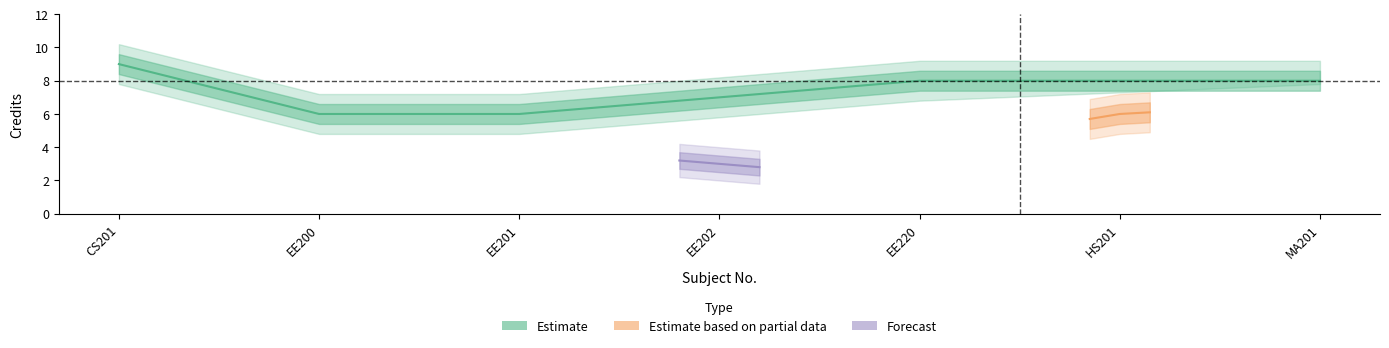

How many data points in Credit_upper2 are less than 7?

1